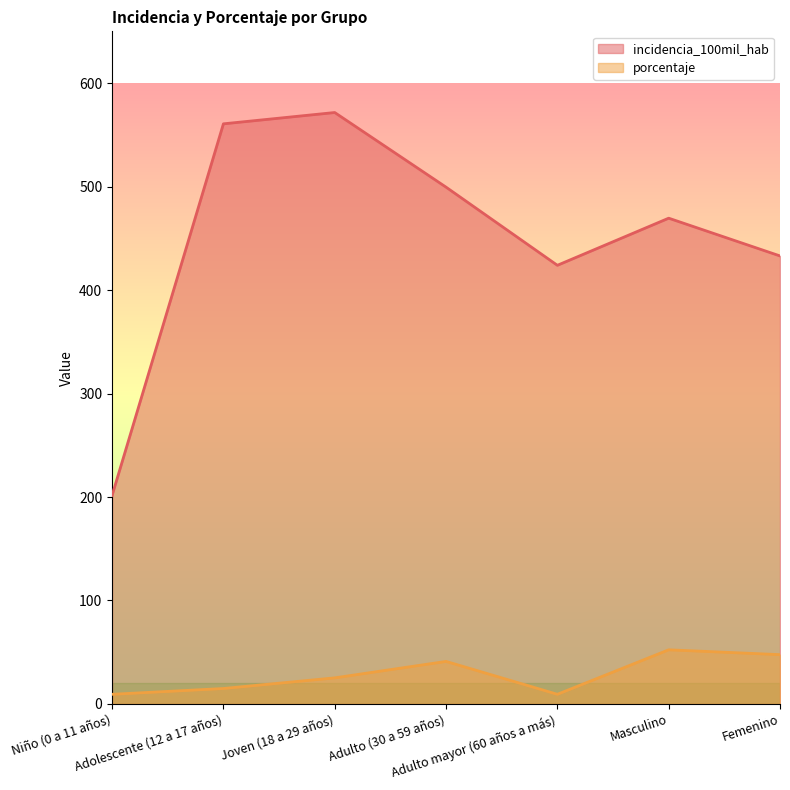

True or false: porcentaje and incidencia_100mil_hab intersect in this chart.

False